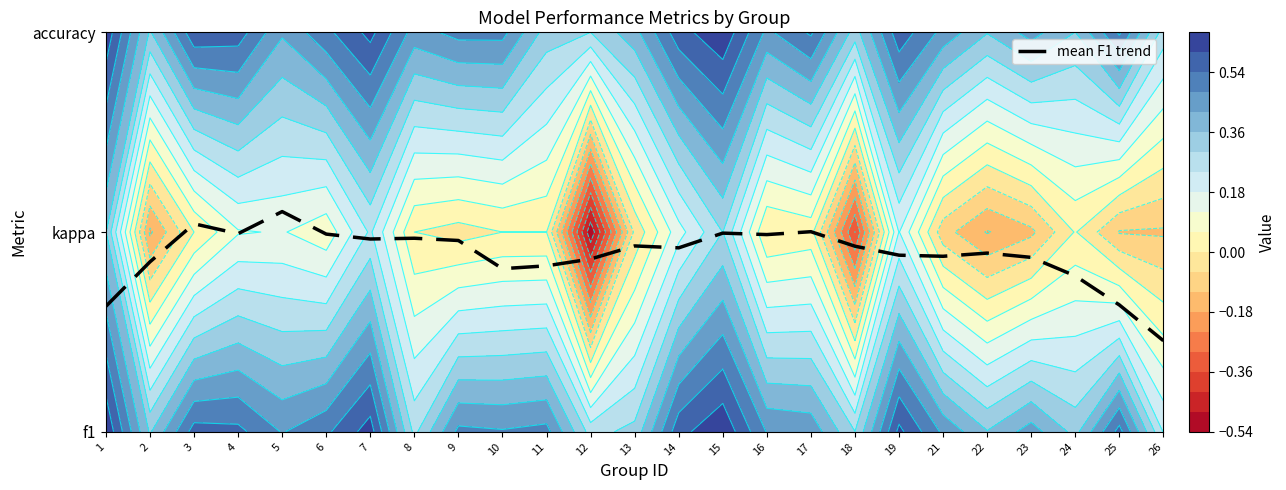

Is it true that the value at 8 is 0.2?

False